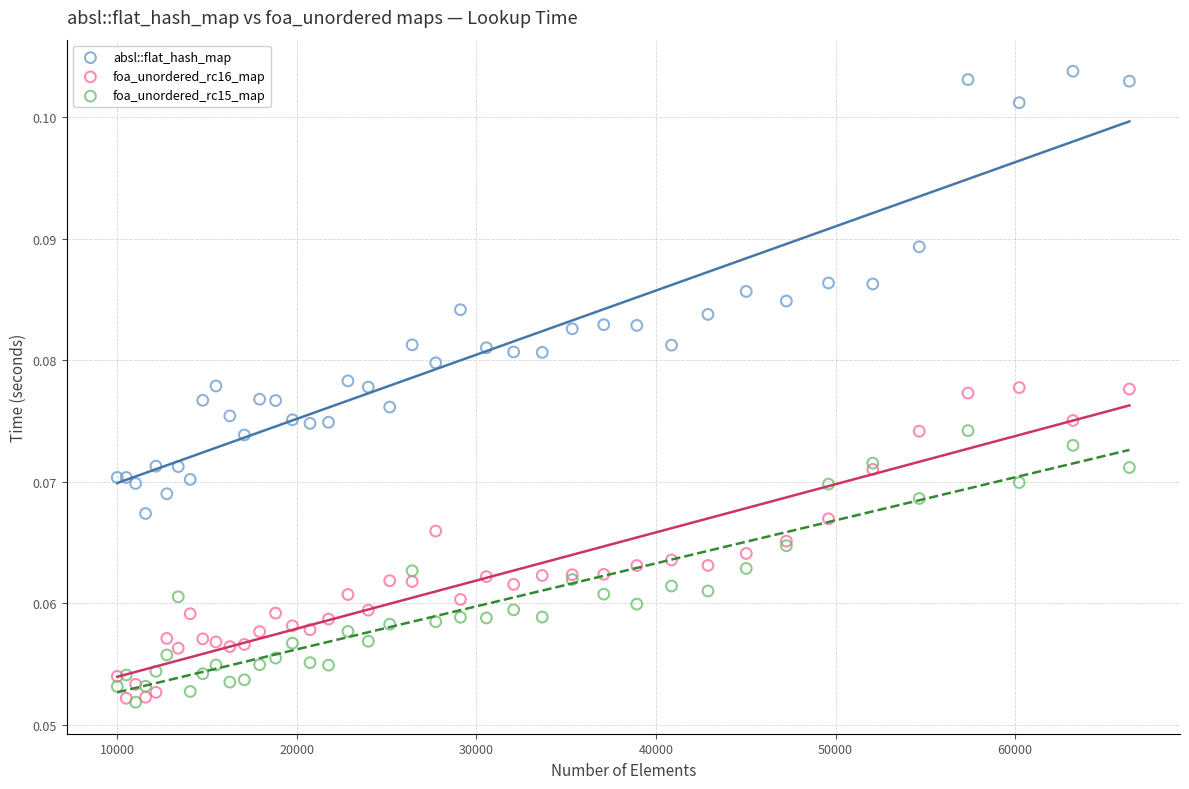

Which series reaches the maximum Y coordinate?

absl::flat_hash_map